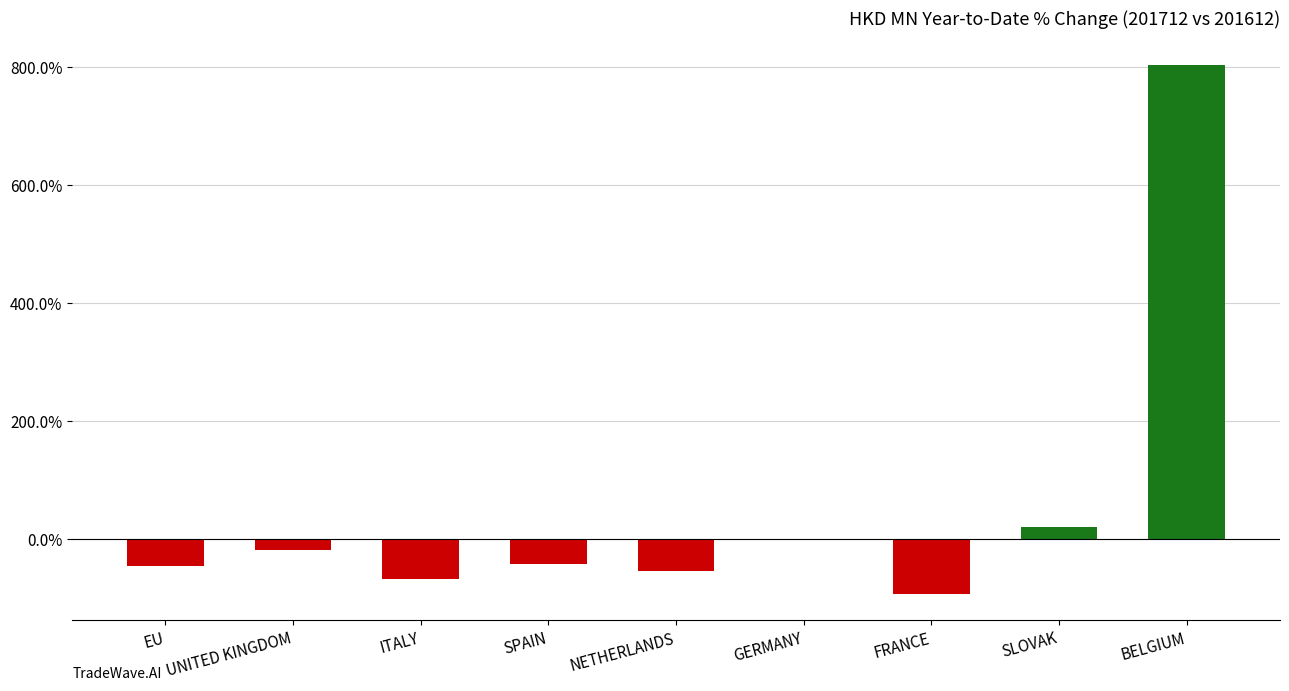

The value at SLOVAK is 21.3. True or false?

True